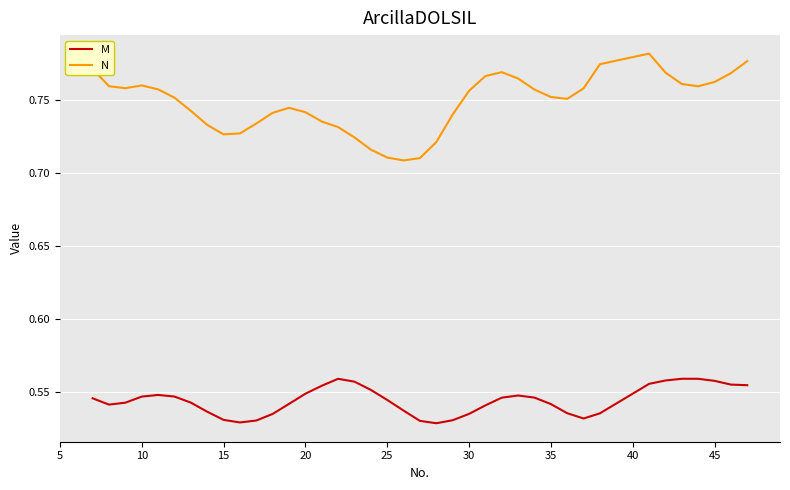

True or false: N and M cross at least once.

False